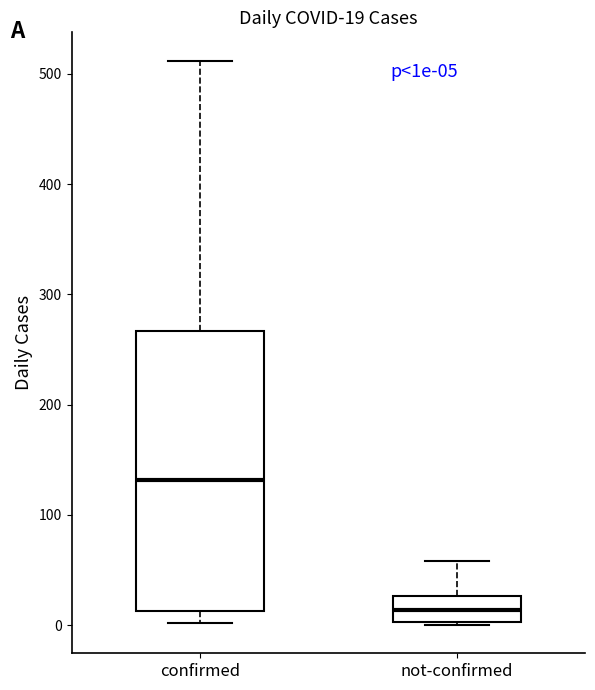

Comparing the boxes themselves (not the whiskers), which one is the tallest?

confirmed